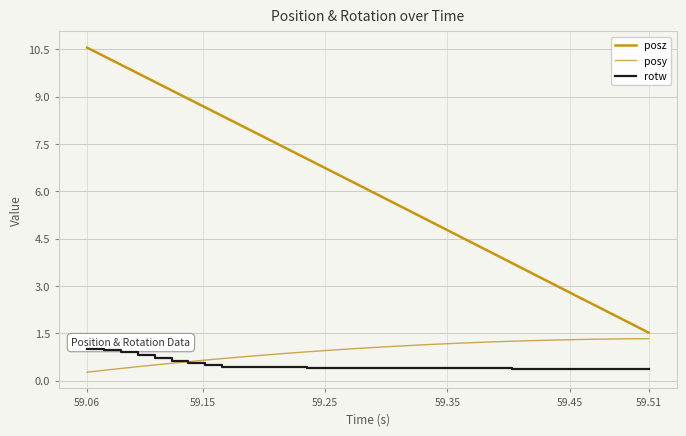

Reading left to right, what are all the values shown in this chart?

posz: 10.6	10.3	10.0	9.7	9.5	9.2	8.9	8.7	8.4	8.1	7.8	7.6	7.3	7.0	6.8	6.5	6.2	5.9	5.7	5.4	5.1	4.8	4.6	4.3	4.0	3.7	3.4	3.2	2.9	2.6	2.3	2.1	1.8	1.5
posy: 0.3	0.3	0.4	0.4	0.5	0.5	0.6	0.6	0.7	0.7	0.8	0.8	0.9	0.9	0.9	1.0	1.0	1.1	1.1	1.1	1.1	1.2	1.2	1.2	1.2	1.2	1.3	1.3	1.3	1.3	1.3	1.3	1.3	1.3
rotw: 1.0	1.0	0.9	0.8	0.7	0.6	0.5	0.5	0.4	0.4	0.4	0.4	0.4	0.4	0.4	0.4	0.4	0.4	0.4	0.4	0.4	0.4	0.4	0.4	0.4	0.4	0.4	0.4	0.4	0.4	0.4	0.4	0.4	0.4